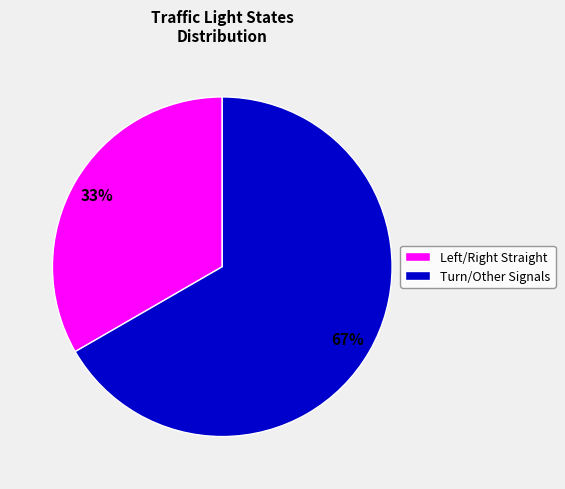

Count the number of slices in the pie.

2